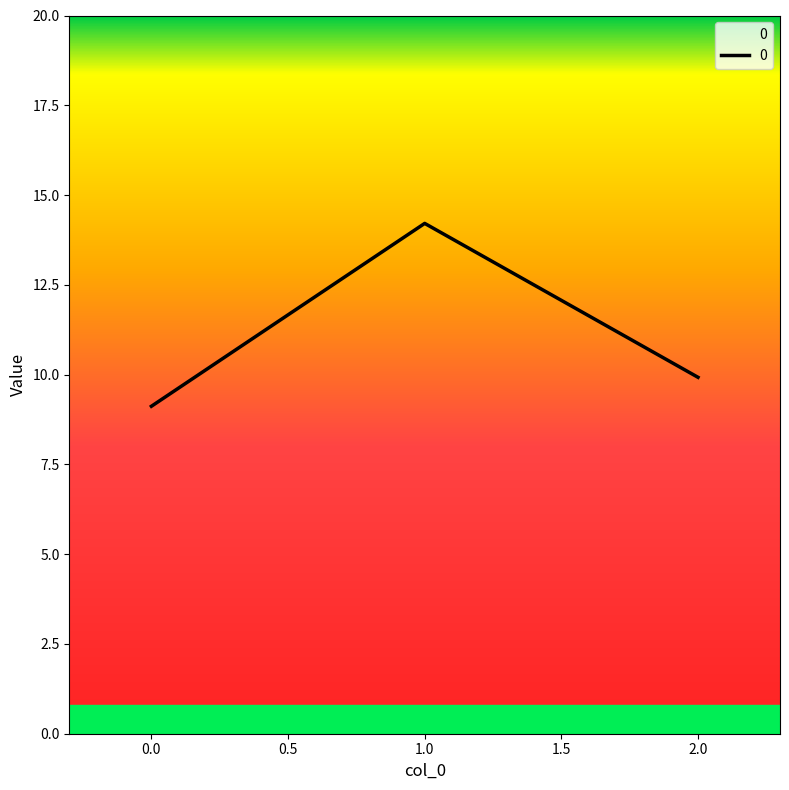

What is the change in value from 1.0 to 2.0?

-4.3